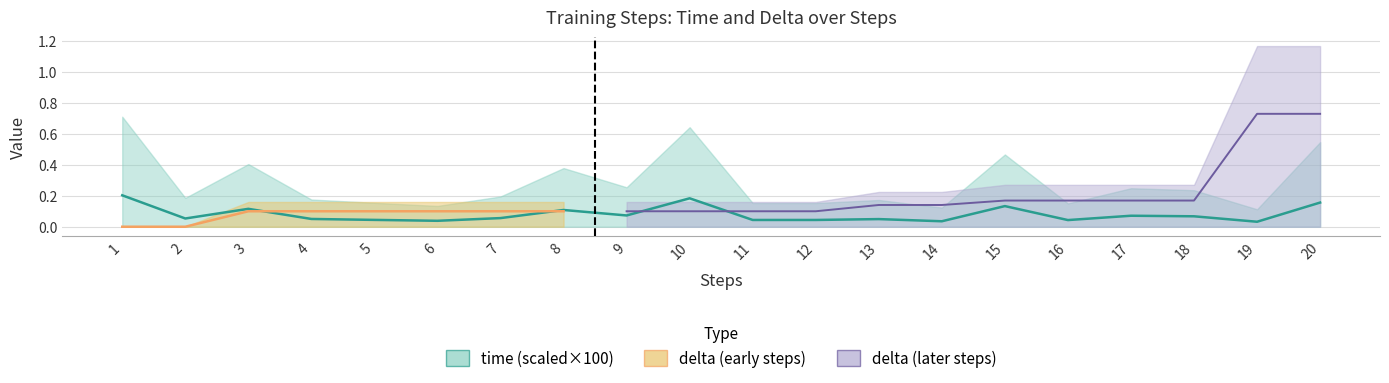

At which category does the data reach its first local valley?

2